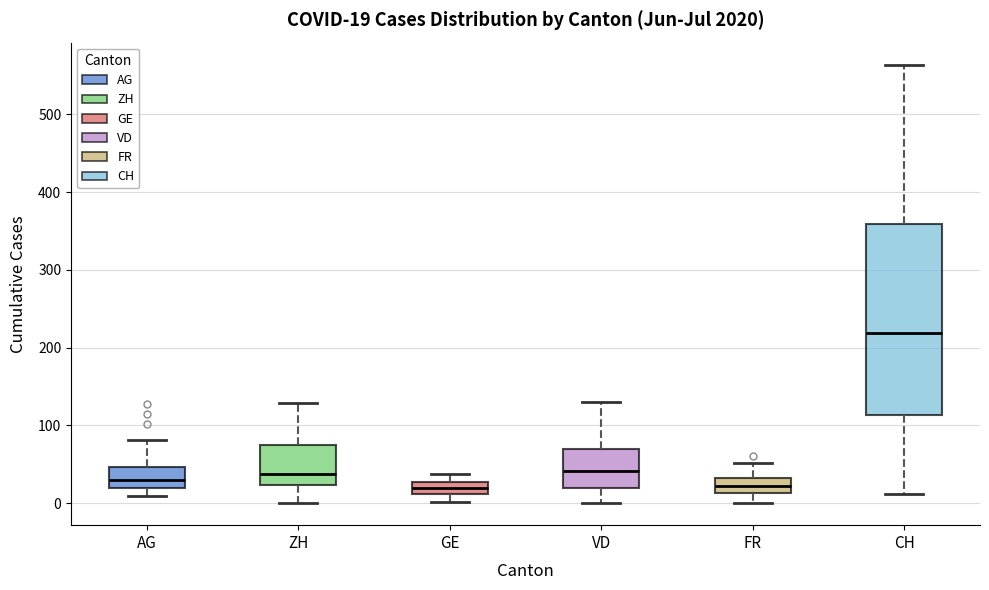

Comparing the boxes themselves (not the whiskers), which one is the tallest?

CH